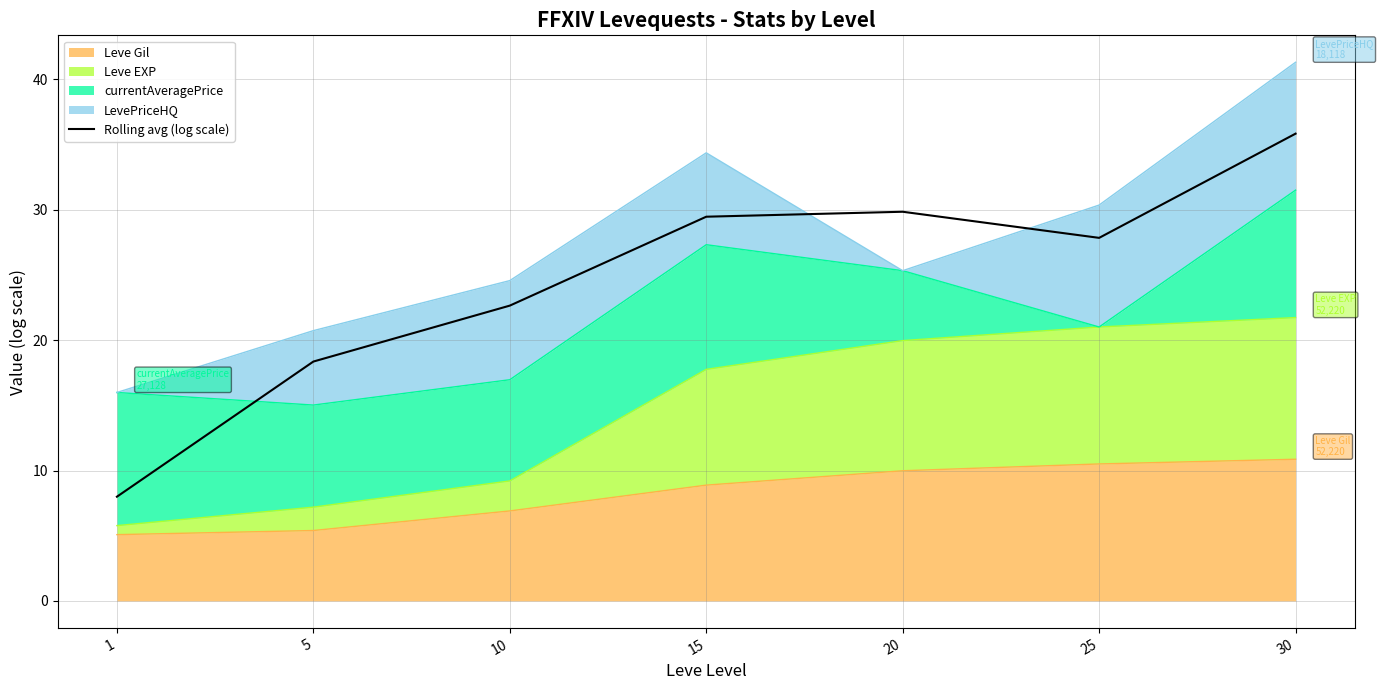

Rank the categories by value from highest to lowest.

30, 20, 15, 25, 10, 5, 1